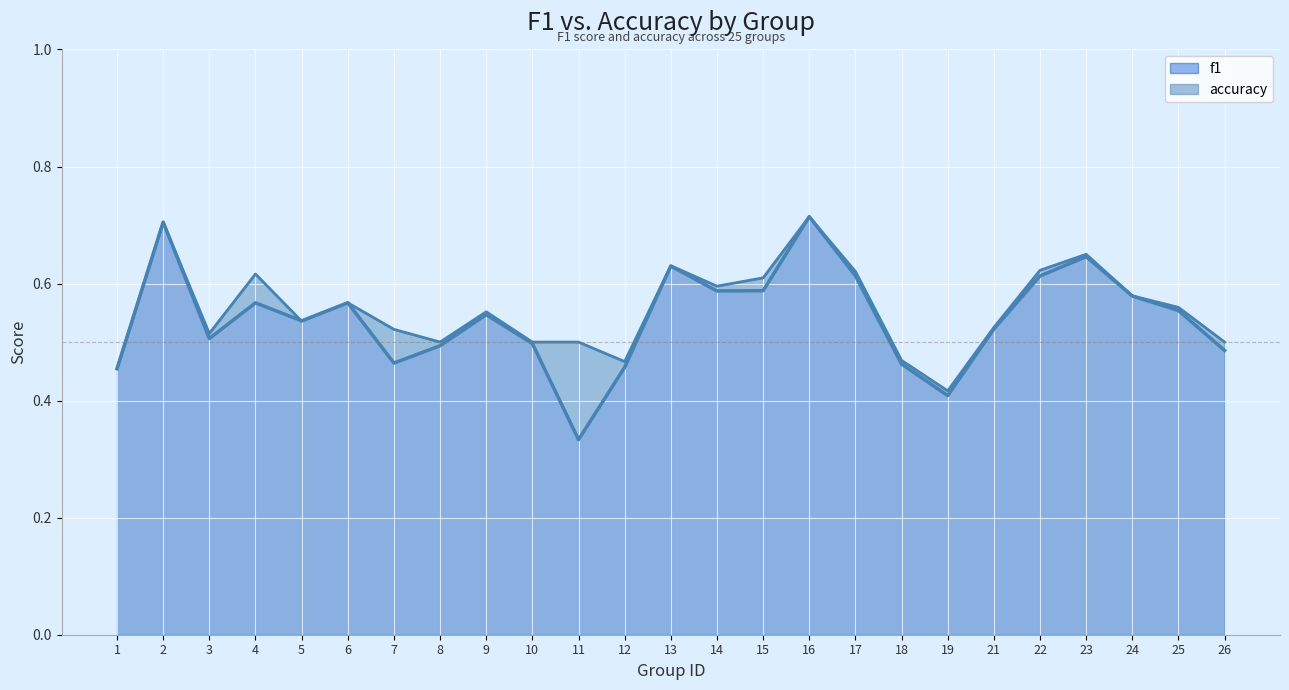

Reading right to left, what are all the values shown in this chart?

accuracy: 26=0.5	25=0.6	24=0.6	23=0.7	22=0.6	21=0.5	19=0.4	18=0.5	17=0.6	16=0.7	15=0.6	14=0.6	13=0.6	12=0.5	11=0.5	10=0.5	9=0.6	8=0.5	7=0.5	6=0.6	5=0.5	4=0.6	3=0.5	2=0.7	1=0.5
f1 line: 26=0.5	25=0.6	24=0.6	23=0.6	22=0.6	21=0.5	19=0.4	18=0.5	17=0.6	16=0.7	15=0.6	14=0.6	13=0.6	12=0.5	11=0.3	10=0.5	9=0.5	8=0.5	7=0.5	6=0.6	5=0.5	4=0.6	3=0.5	2=0.7	1=0.5